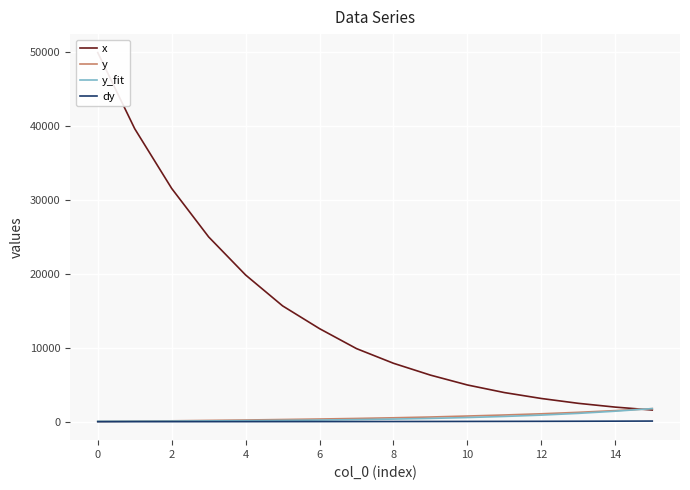

The y series shows 26.0 at 0. True or false?

True